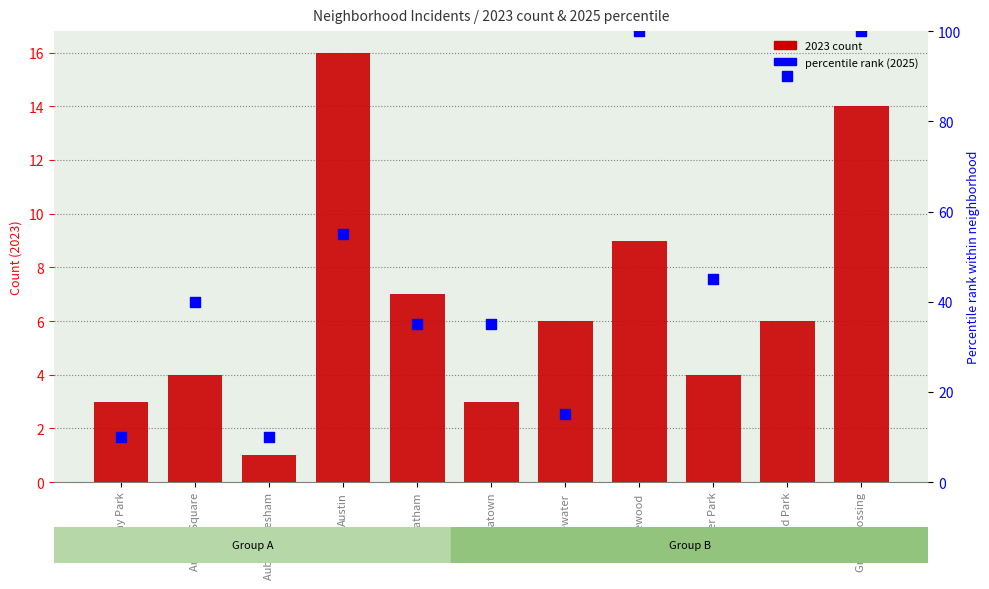

At which category is the sum across all series the highest?

Grand Crossing